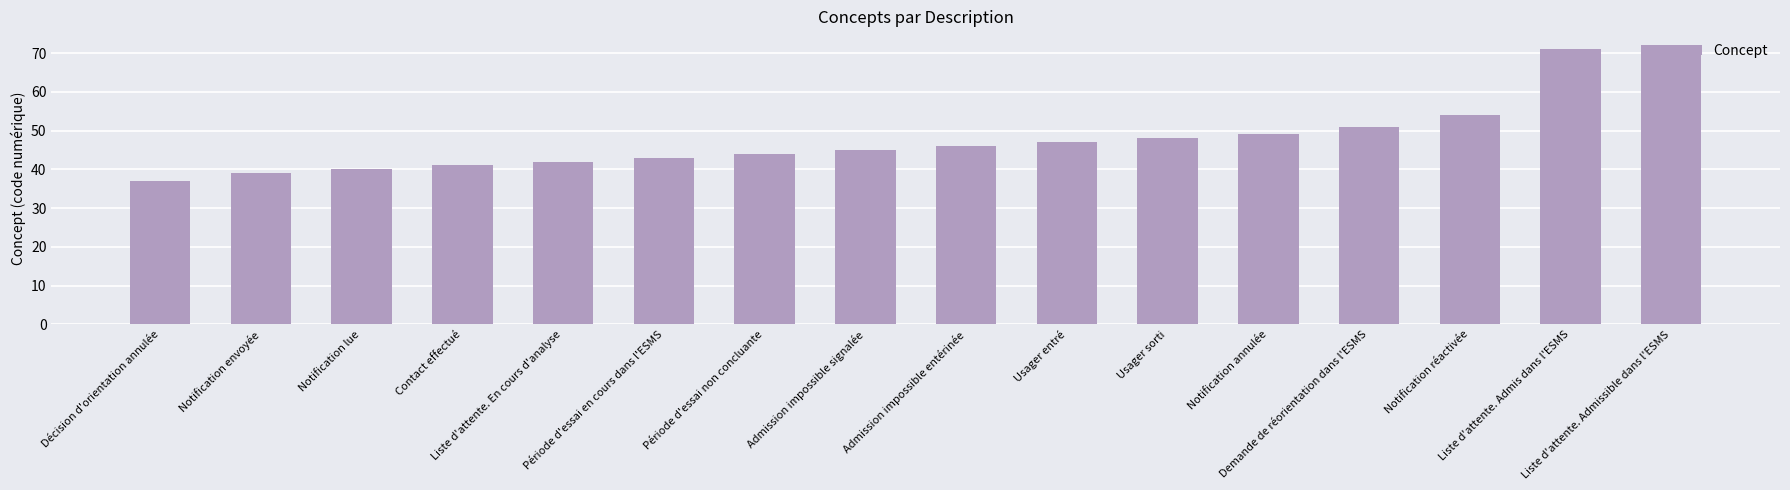

What is the difference between the maximum and minimum values?

35